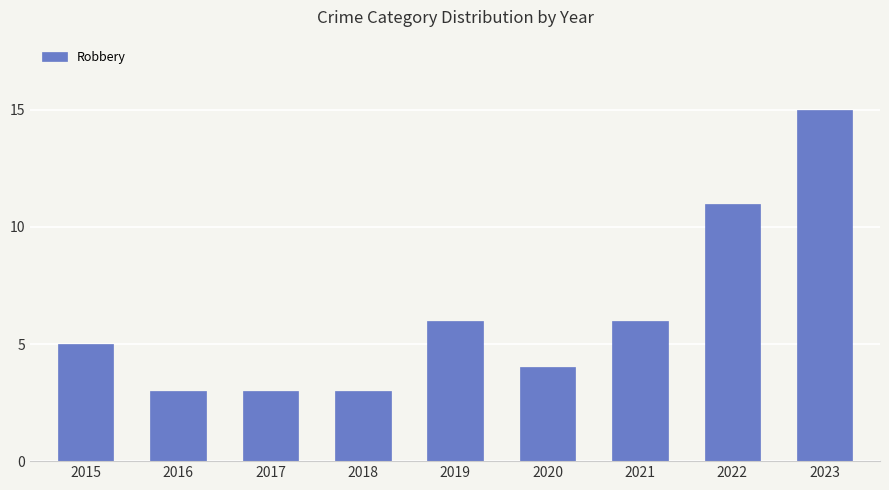

How many data points are less than 5?

4